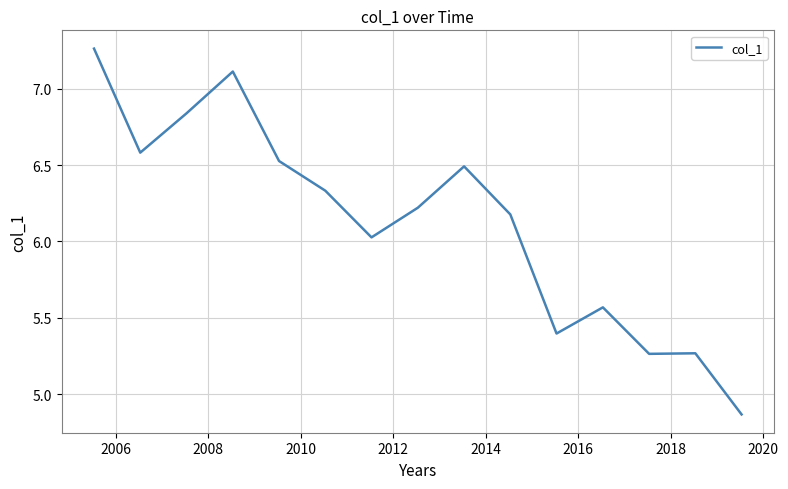

What is the difference between the maximum and minimum values?

2.4